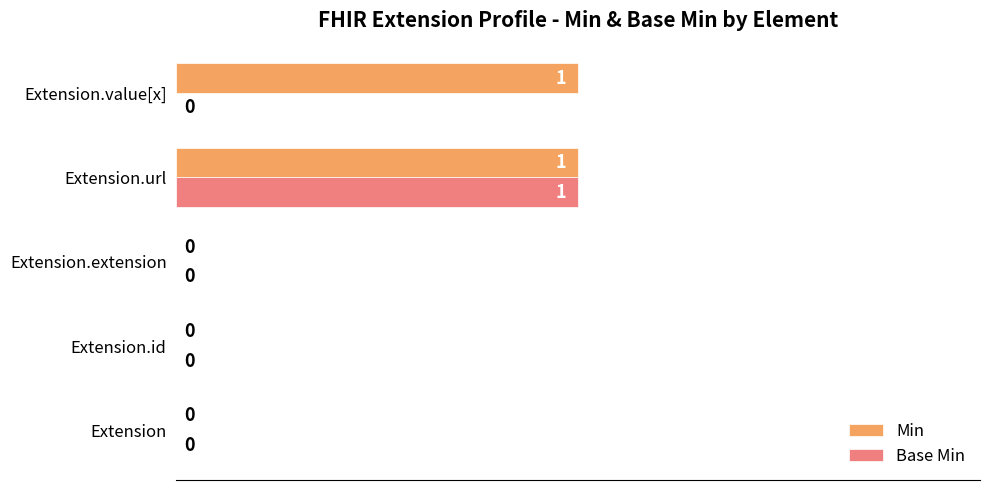

At which label does Base Min reach its peak?

Extension.url